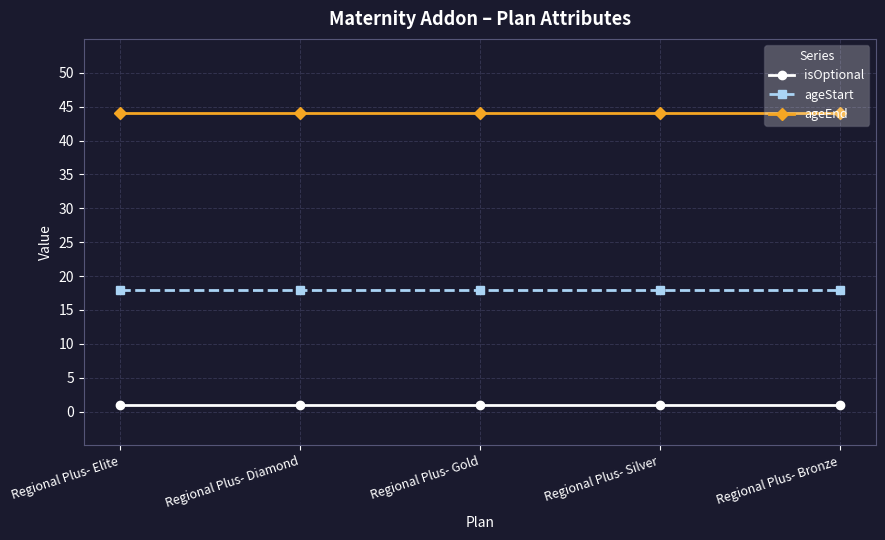

Reading left to right, list all the values displayed in this chart.

isOptional: 1	1	1	1	1
ageStart: 18	18	18	18	18
ageEnd: 44	44	44	44	44